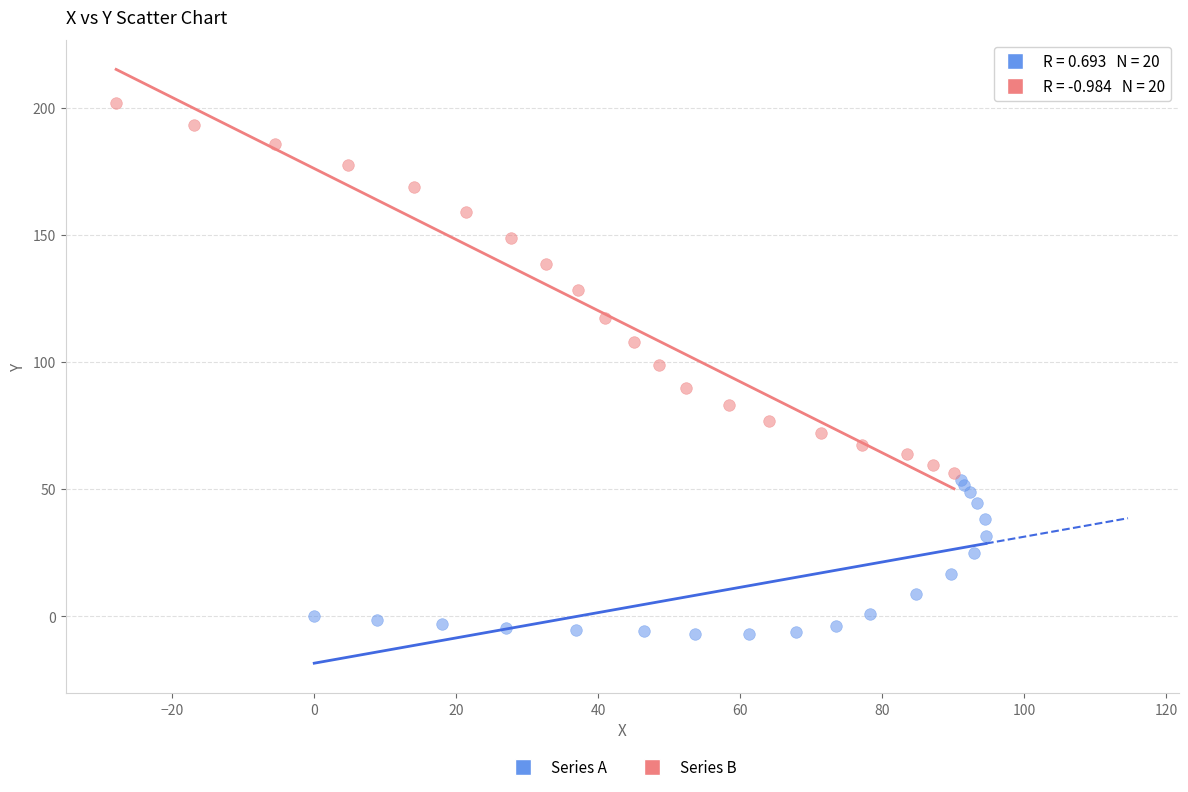

Which series reaches the minimum Y coordinate?

Series A